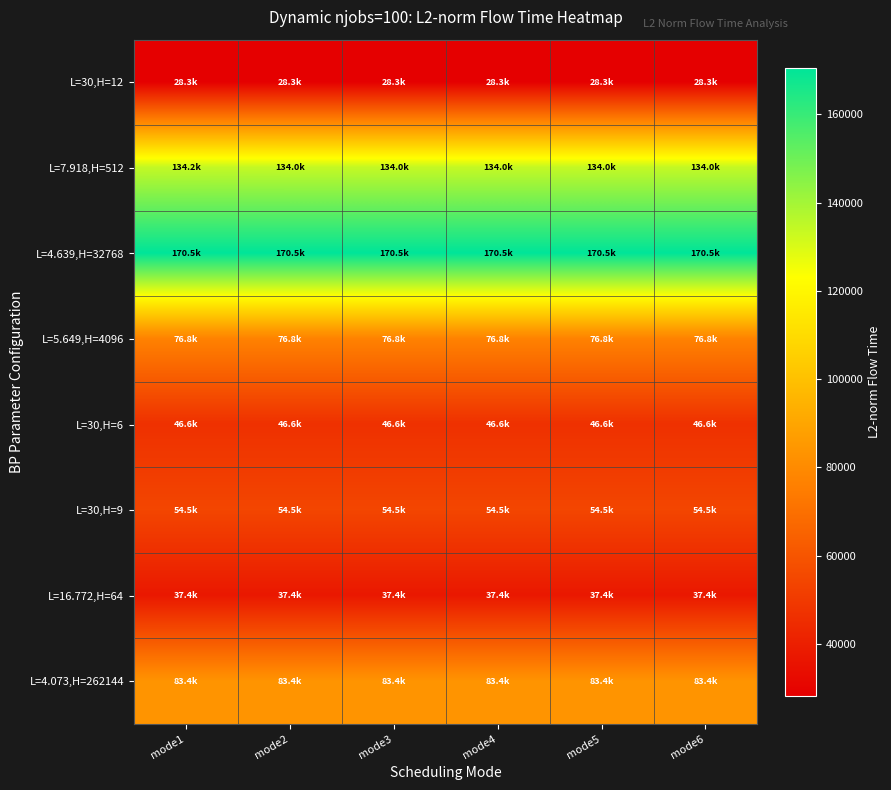

List the series in order of their peak value, highest first.

L=4.639,H=32768, L=7.918,H=512, L=4.073,H=262144, L=5.649,H=4096, L=30,H=9, L=30,H=6, L=16.772,H=64, L=30,H=12